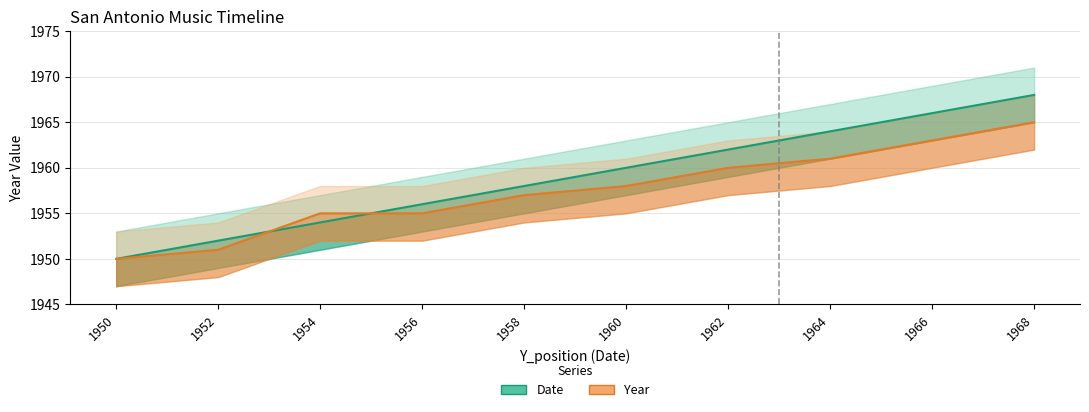

Rank the series by their maximum value, from lowest to highest.

Year, Date